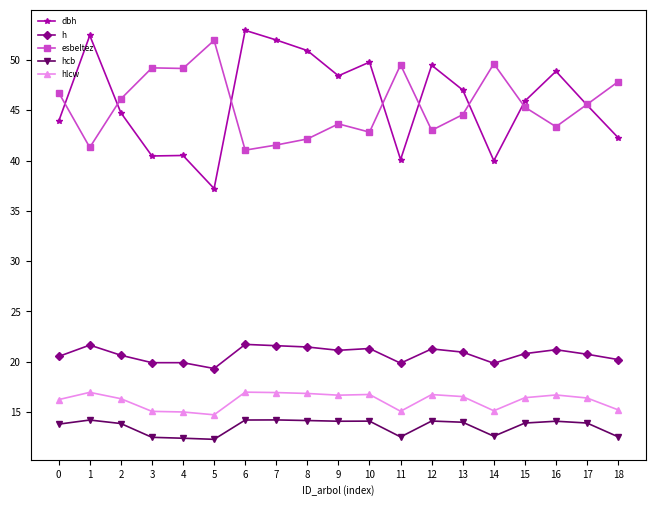

What is the difference between the highest and lowest values at 10?

35.7